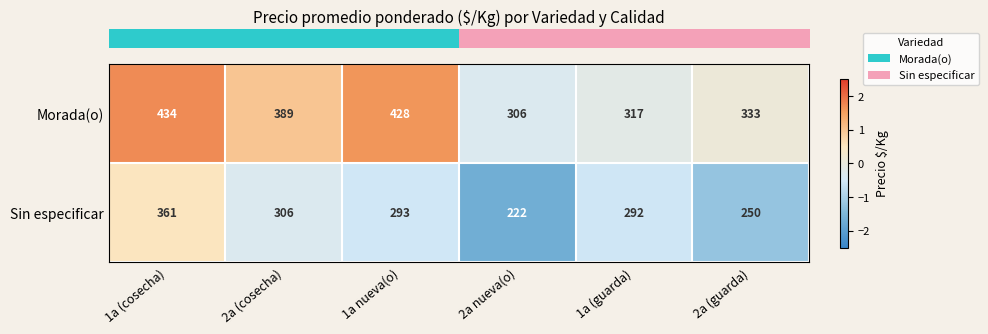

The Morada(o) series shows 95 at 1a (guarda). True or false?

False